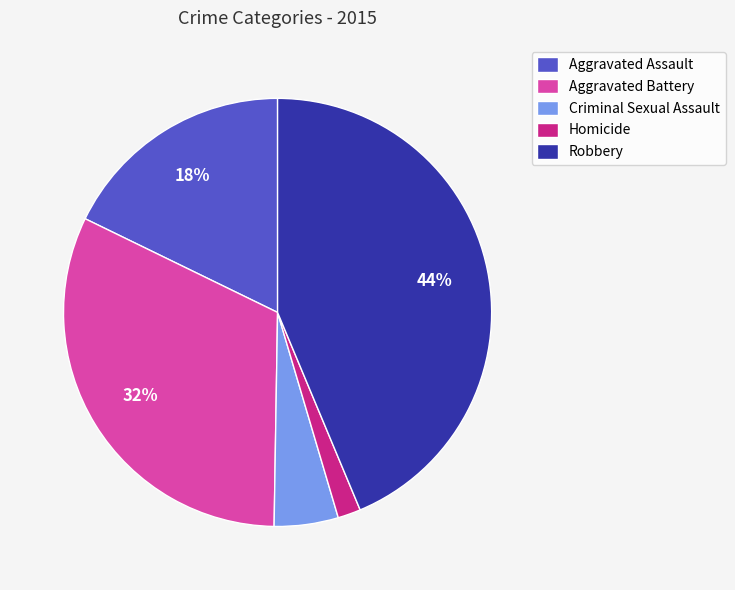

To the nearest percent, what is the difference between the Robbery and Homicide slice percentages?

42%